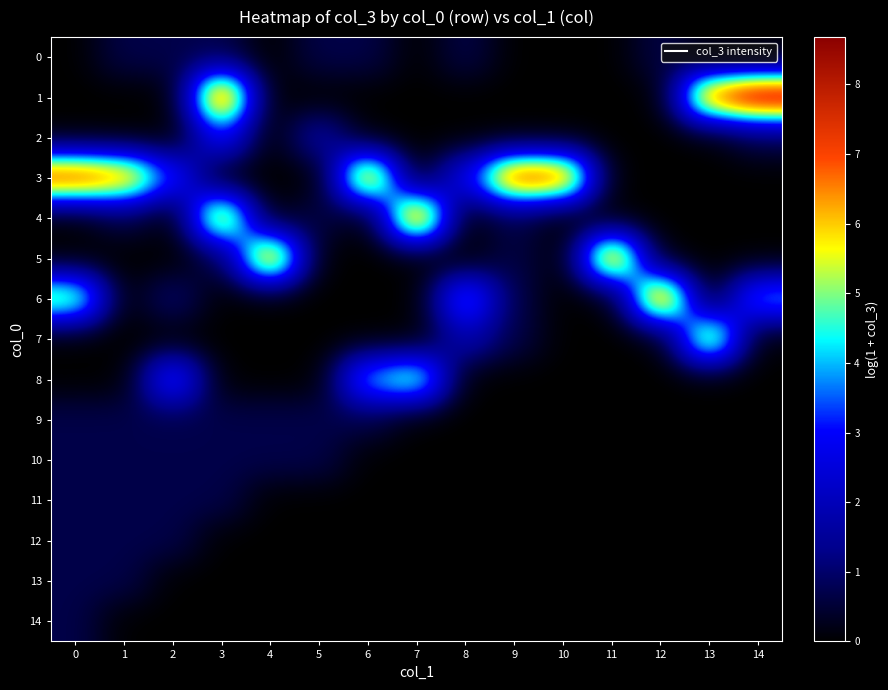

Count the number of data series in this chart.

15